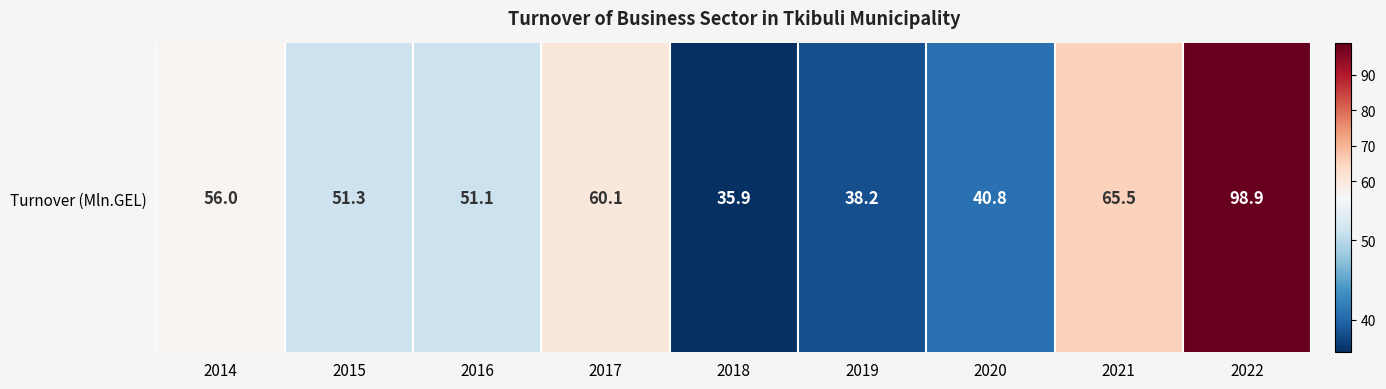

Reading left to right, transcribe all the data shown in this chart.

56.0	51.3	51.1	60.1	35.9	38.2	40.8	65.5	98.9